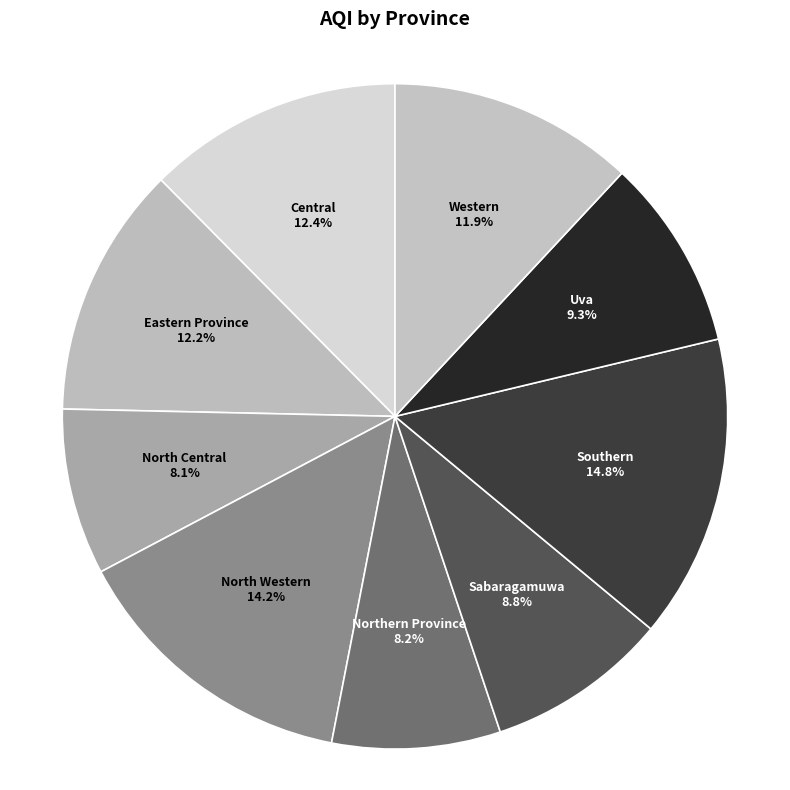

What percentage is the Southern slice, to the nearest percent?

15%